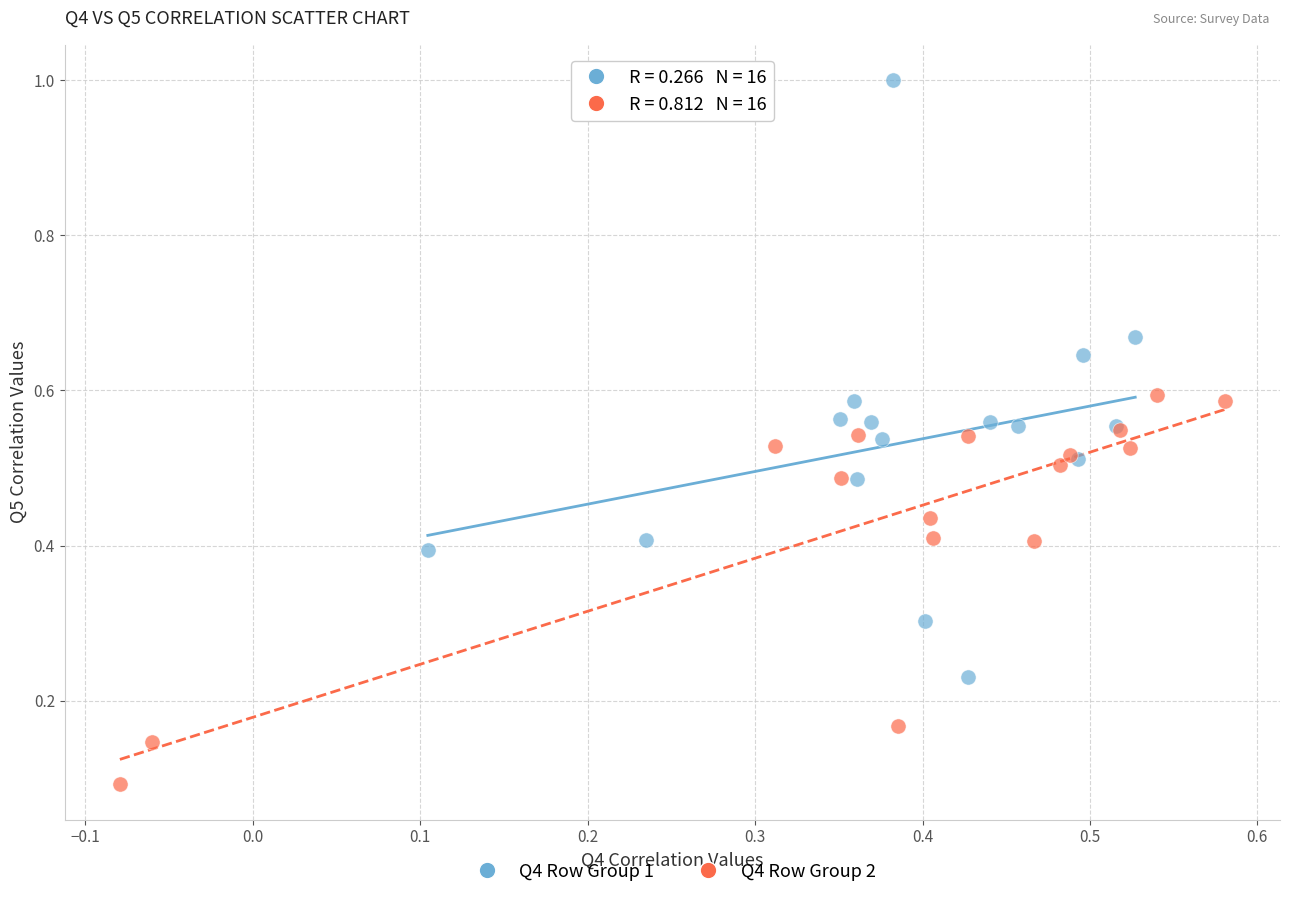

Which series has the largest Y range (max minus min)?

Q4 Row Group 1